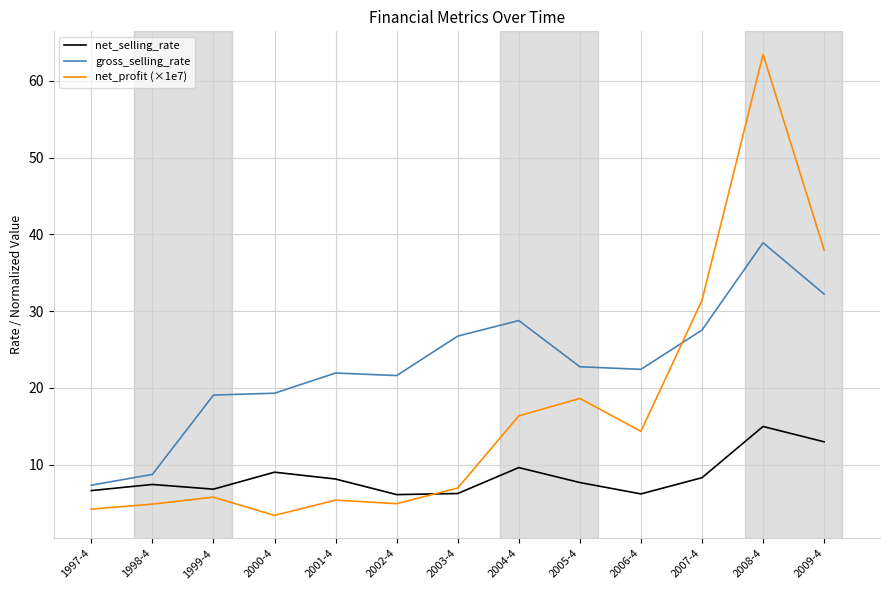

At 2007-4, list the series in order from largest to smallest.

net_profit (×1e7), gross_selling_rate, net_selling_rate